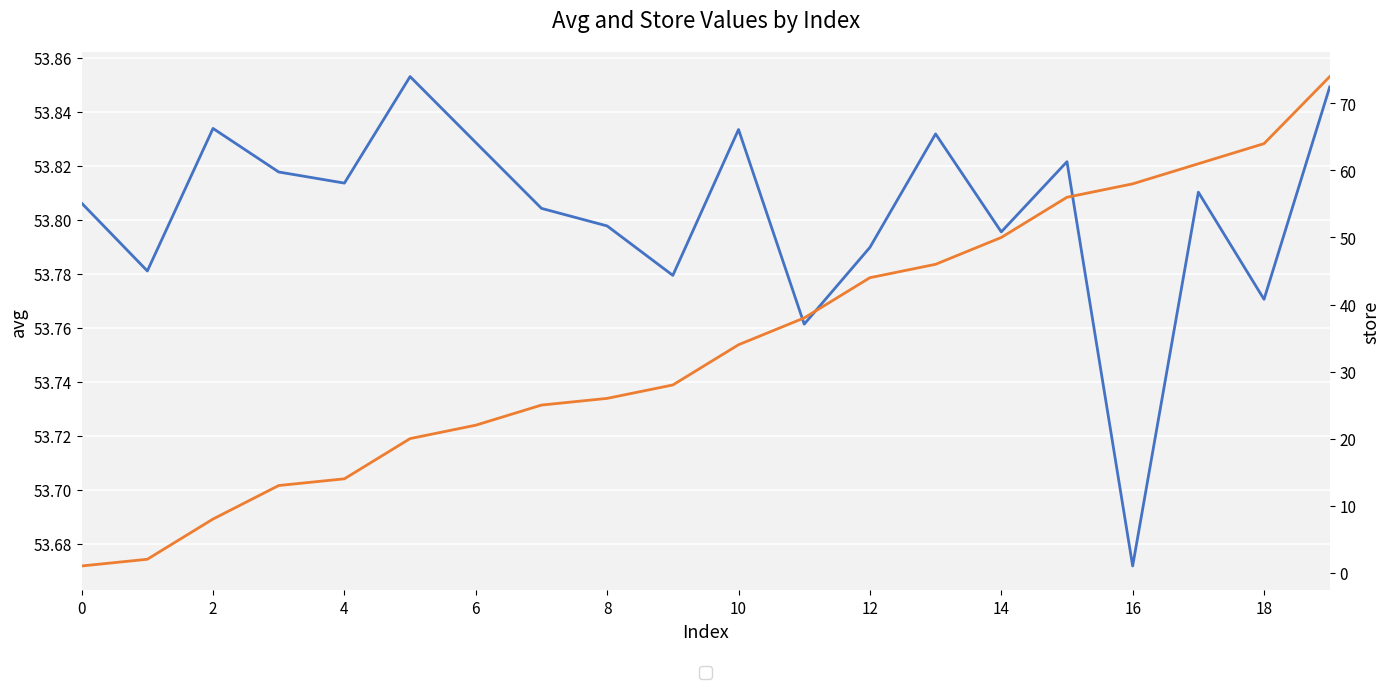

Read the avg value at 14.

53.8